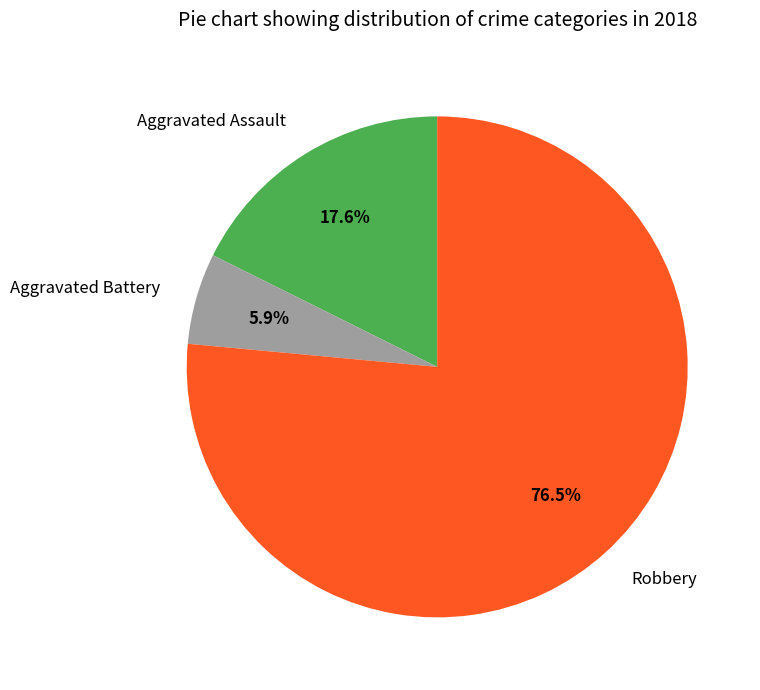

Which category has the smallest portion of the pie?

Aggravated Battery